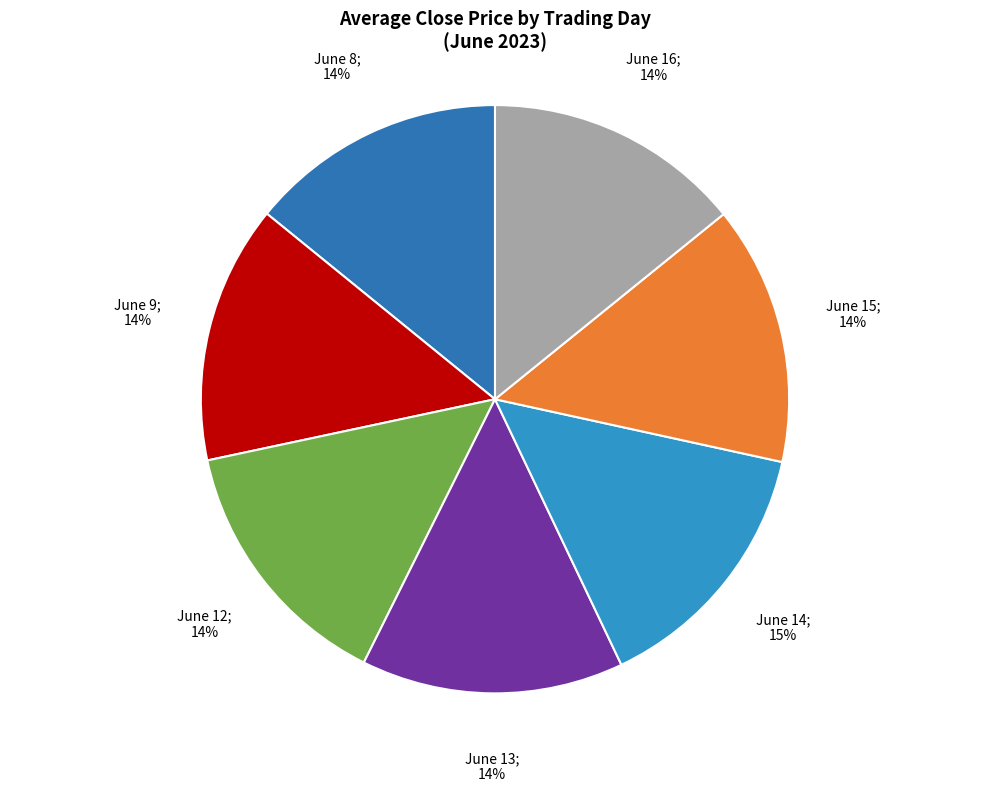

How many segments does this pie chart have?

7